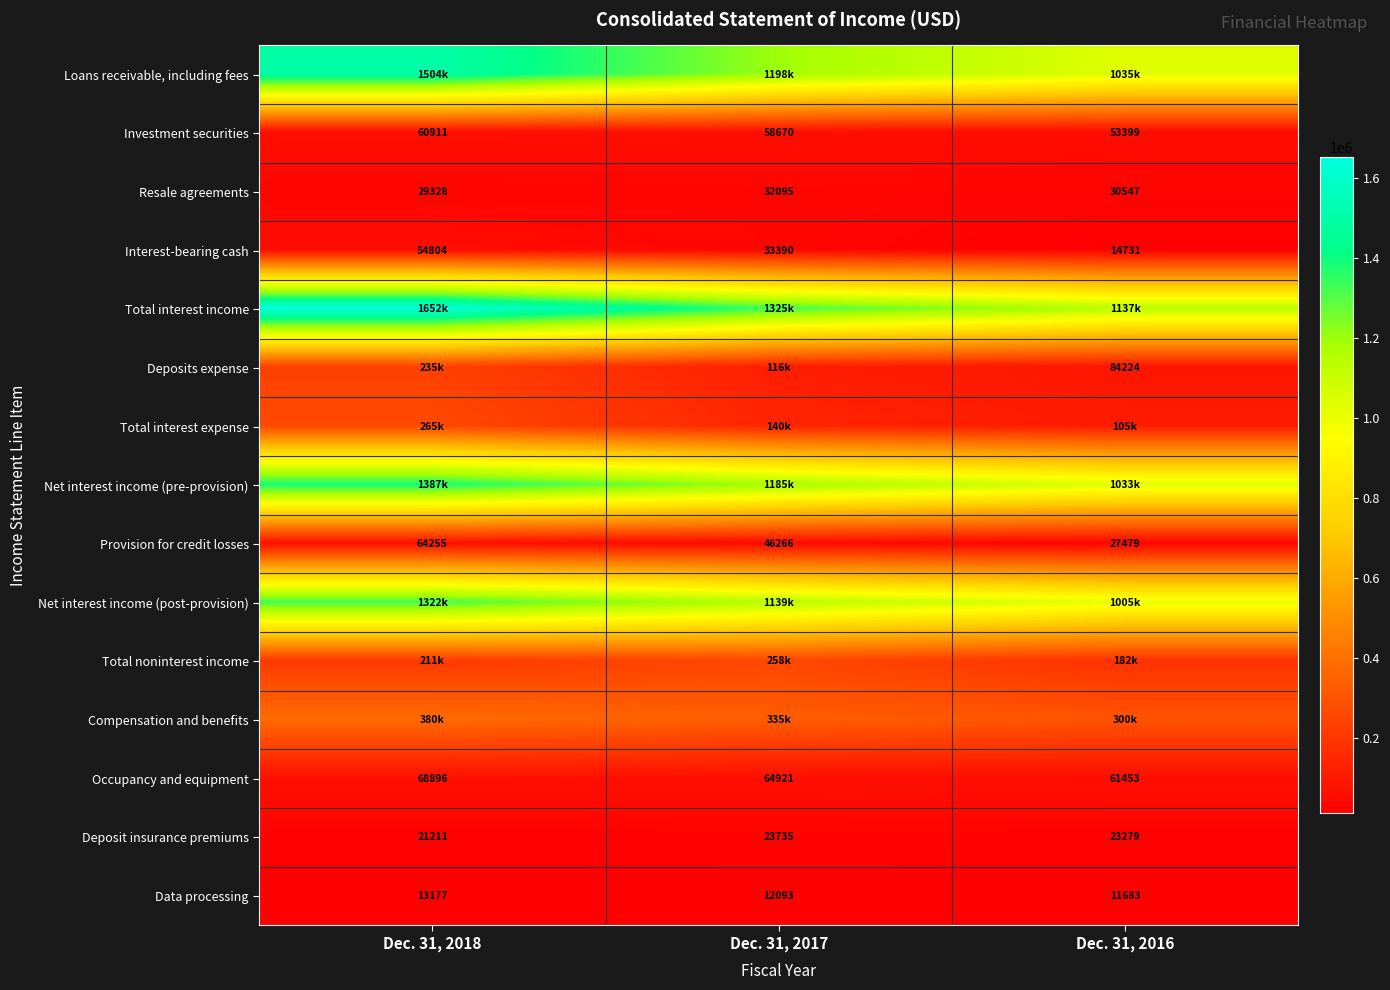

What is the difference between the second highest and minimum values in the Provision for credit losses series?

18787